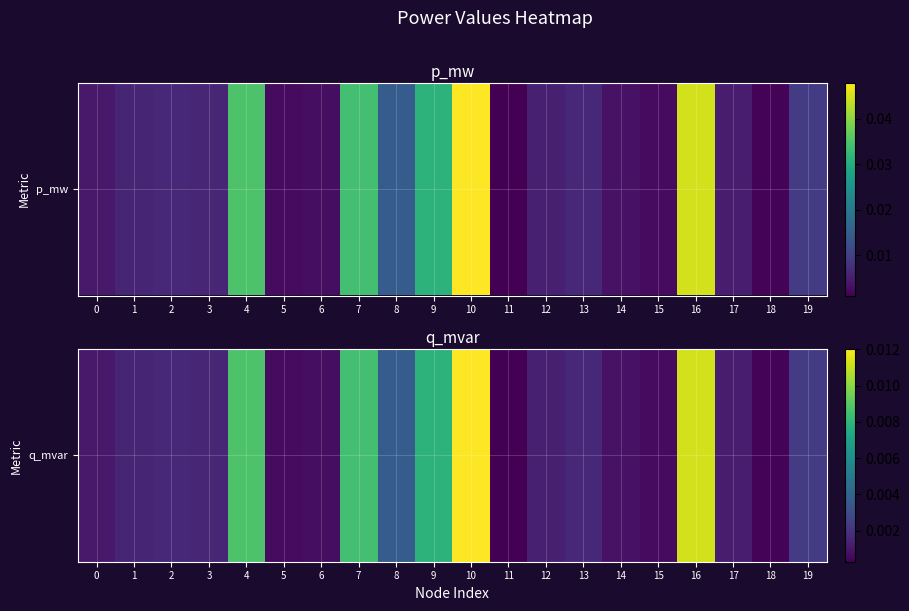

The chart shows a value of 0.0 at 19. True or false?

True